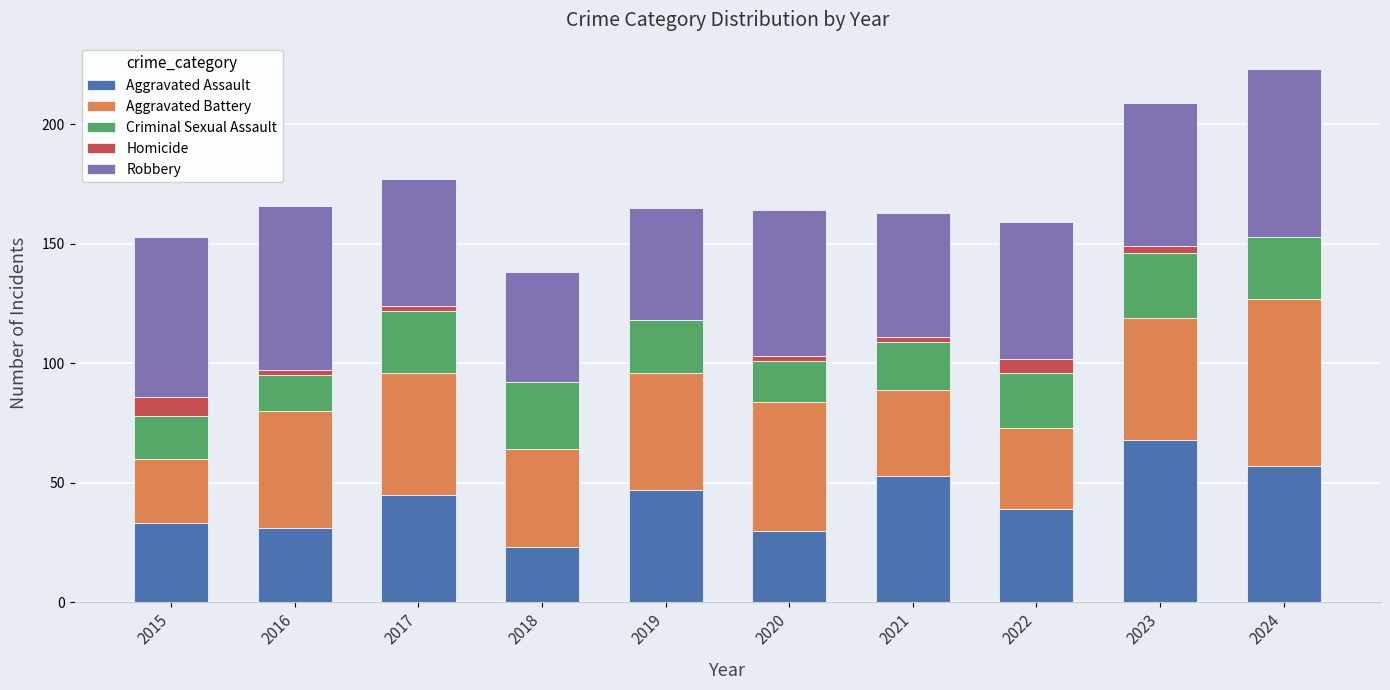

What is the highest value of the Aggravated Assault series?

68